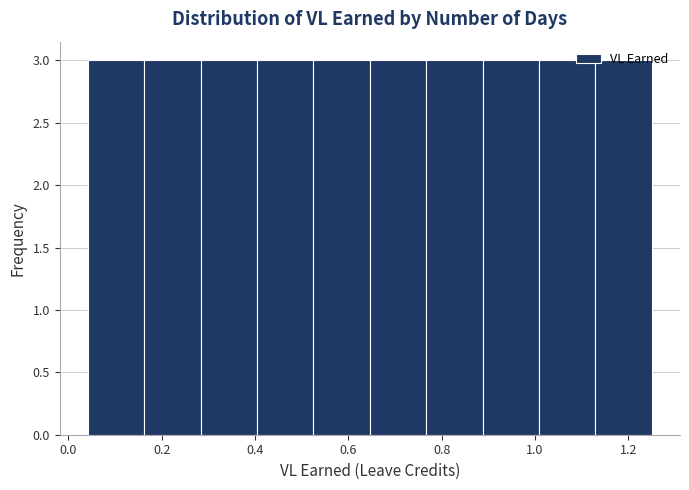

Reading left to right, transcribe this chart: for each bar, give the range it covers on the x-axis and its height. Neither the bar edges nor the heights are printed on the chart, so give them approximately, as read against the axes.

0.04 to 0.16: 3
0.16 to 0.28: 3
0.28 to 0.40: 3
0.40 to 0.52: 3
0.52 to 0.64: 3
0.64 to 0.76: 3
0.76 to 0.88: 3
0.88 to 1.00: 3
1.00 to 1.12: 3
1.12 to 1.26: 3